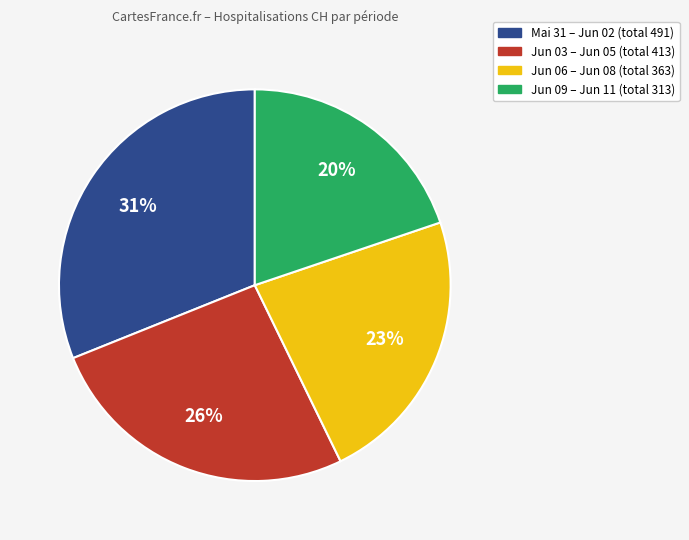

How many segments does this pie chart have?

4